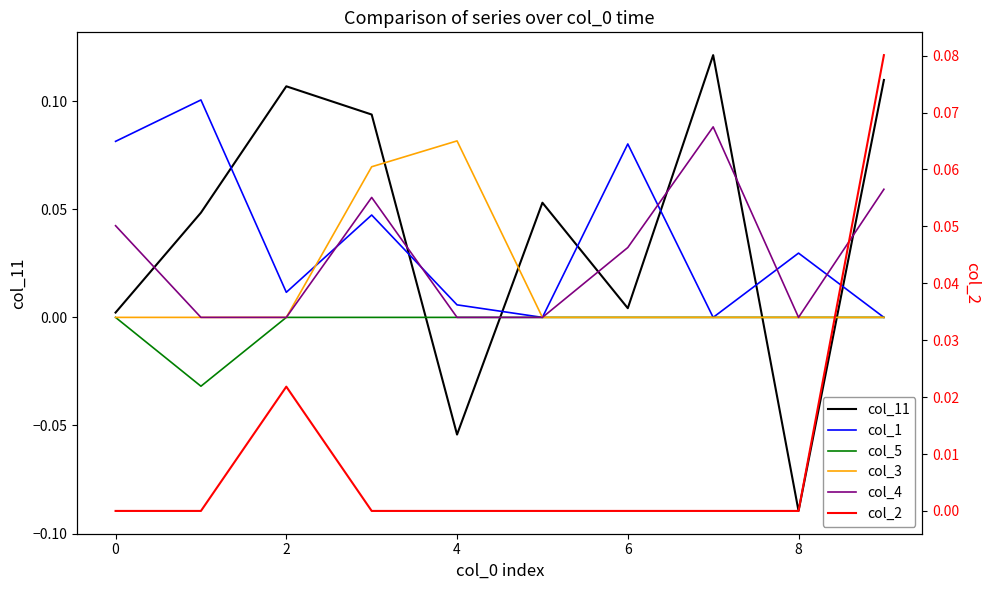

The col_3 series shows 0.0 at 6. True or false?

False